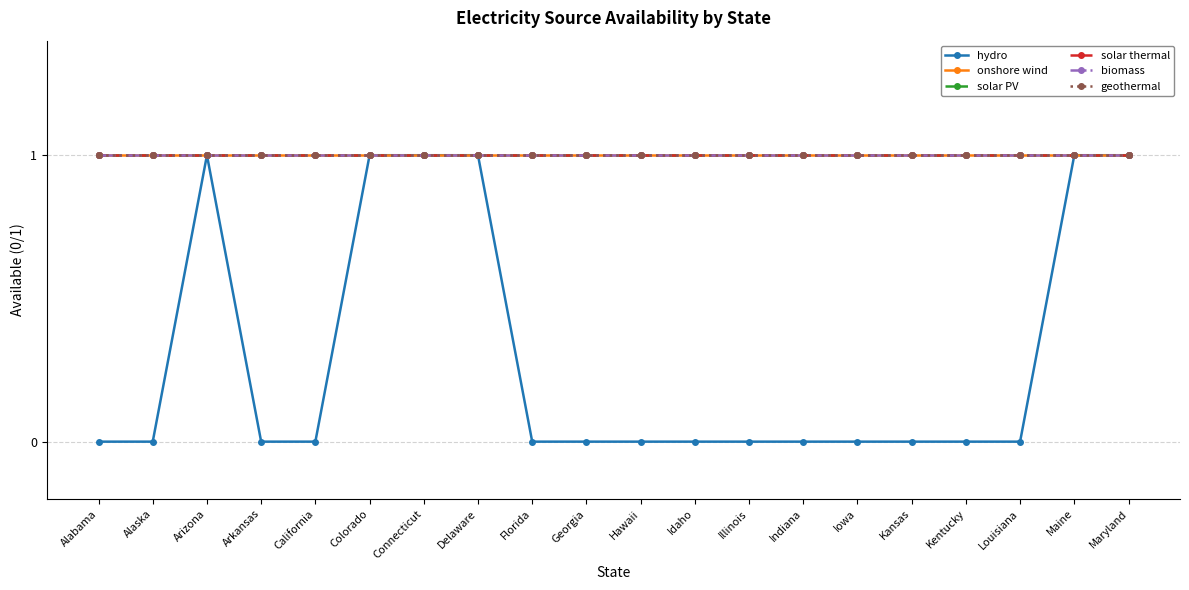

At Florida, list the series in order from largest to smallest.

onshore wind, solar PV, solar thermal, biomass, geothermal, hydro